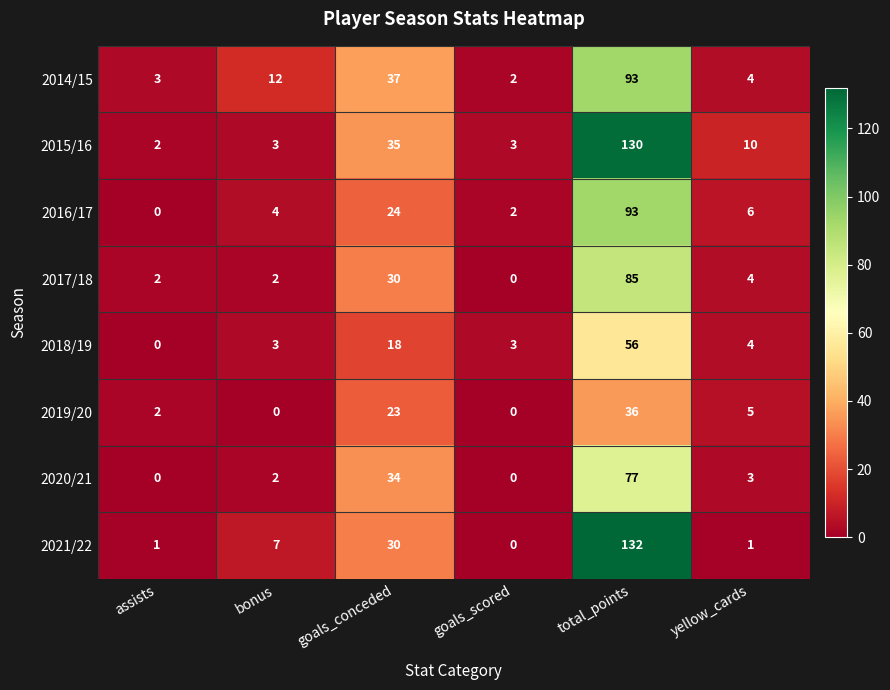

Is it true that 2014/15 equals 1 at goals_scored?

False